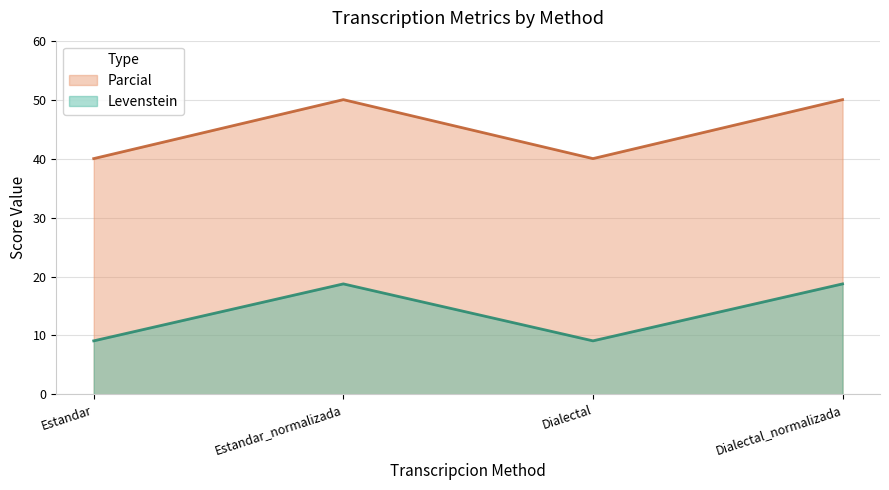

Reading left to right, what are all the values shown in this chart?

Levenstein: Estandar=9.1	Estandar_normalizada=18.8	Dialectal=9.1	Dialectal_normalizada=18.8
Parcial: Estandar=40.0	Estandar_normalizada=50.0	Dialectal=40.0	Dialectal_normalizada=50.0